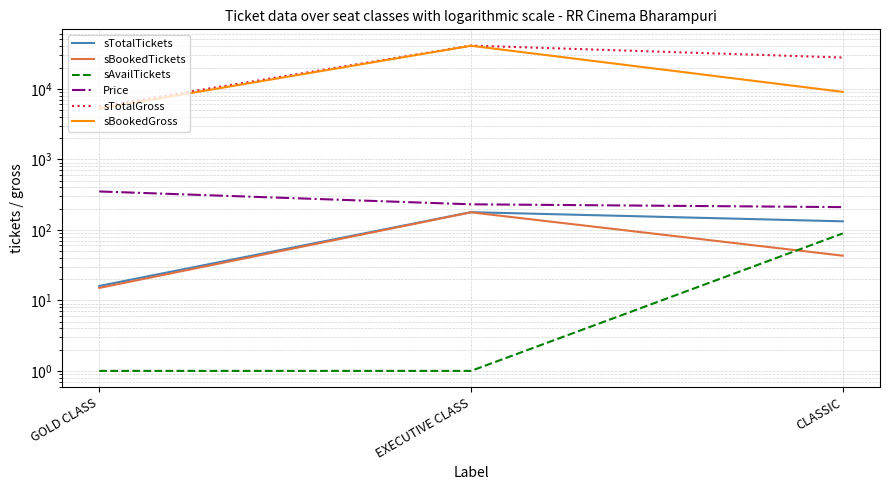

How many lines are shown in the chart?

6